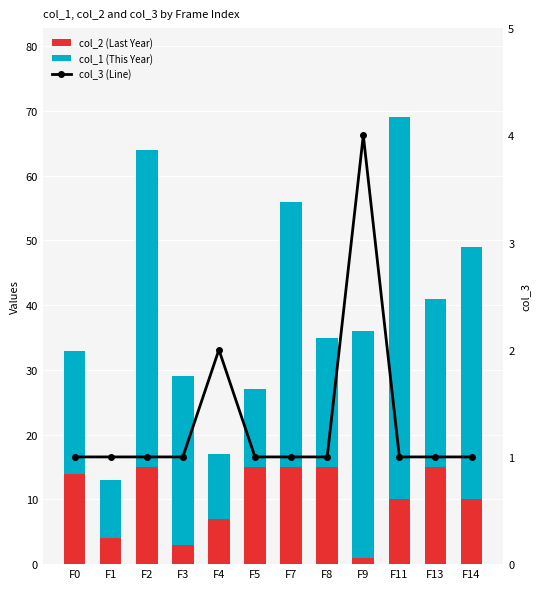

What is the value of the col_1 (This Year) bar at the 12th from the left?

39